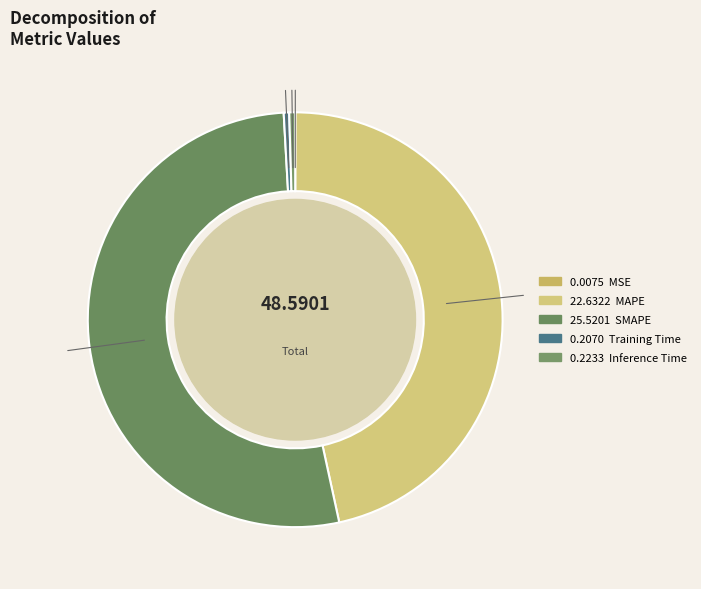

What is the largest slice in the pie chart?

SMAPE